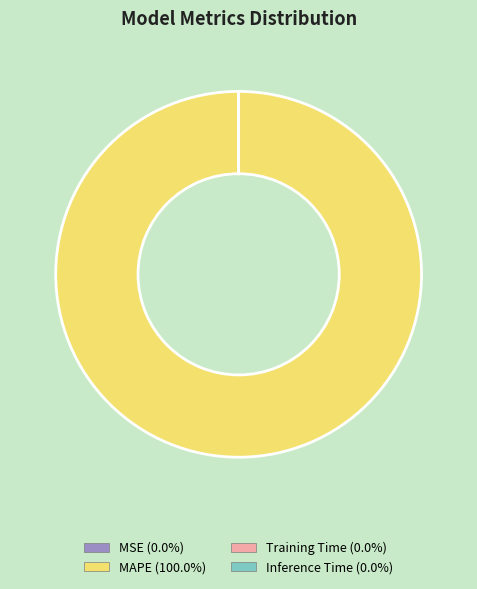

Does any single category account for the majority?

Yes